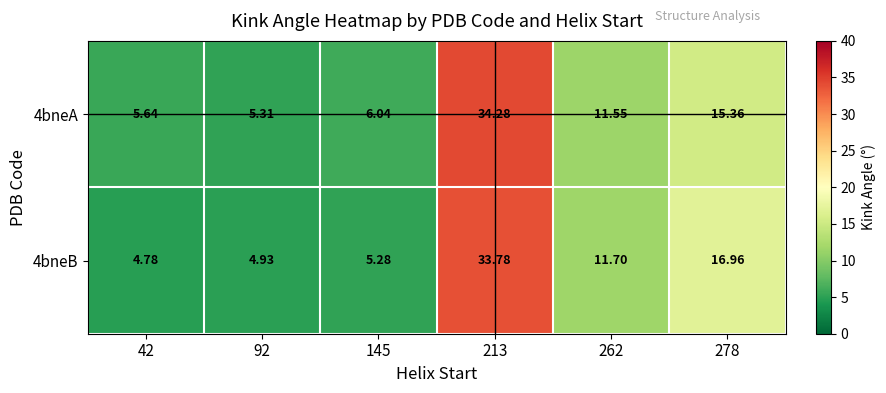

Is the value of 4bneB at 262 greater than the value of 4bneA at 213?

No